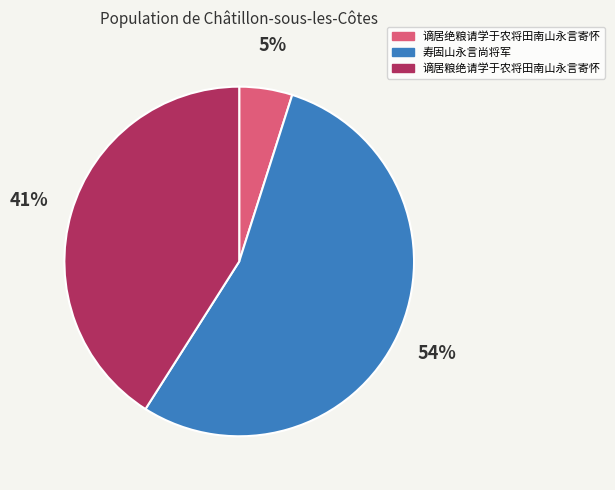

Does 寿固山永言尚将军 account for over 50% of the chart?

Yes